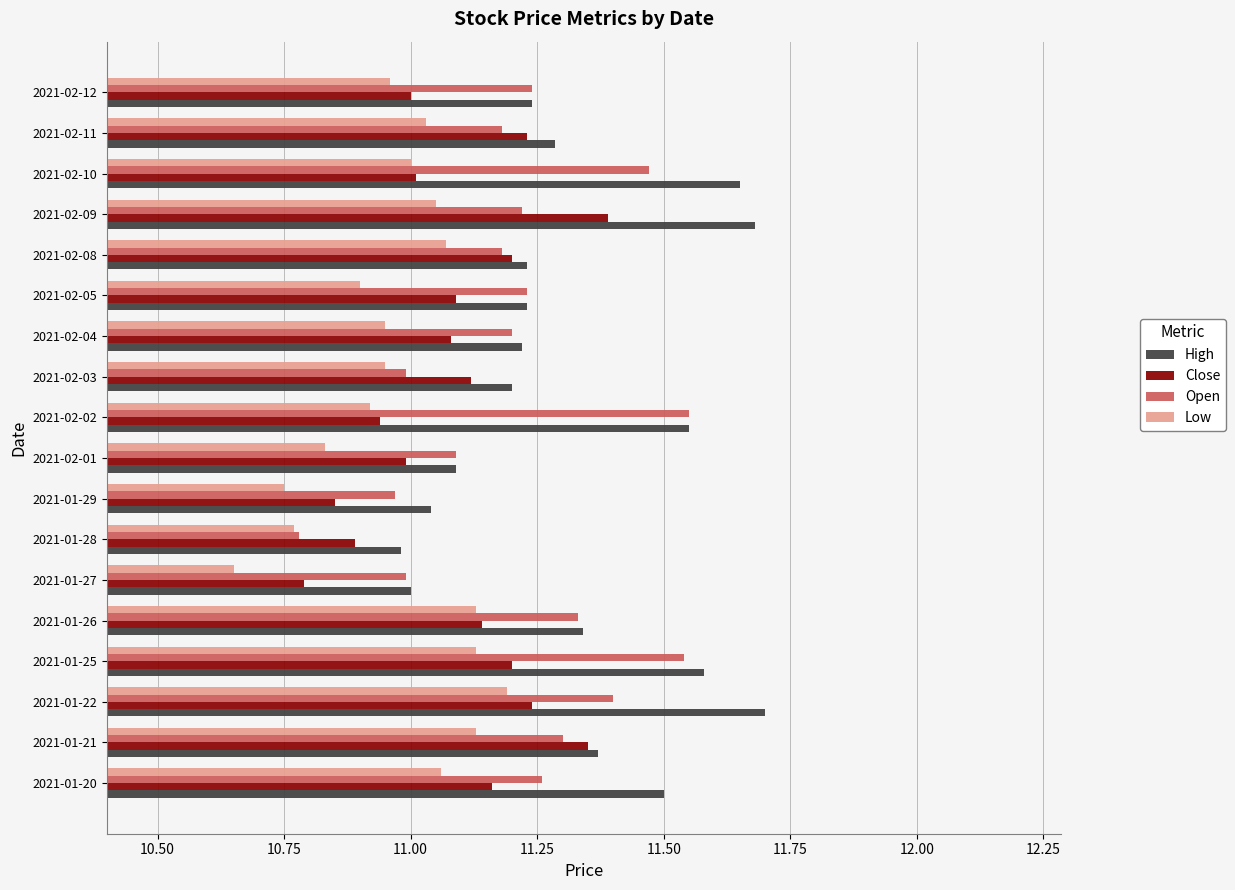

Rank the series by their average value, from lowest to highest.

Low, Close, Open, High